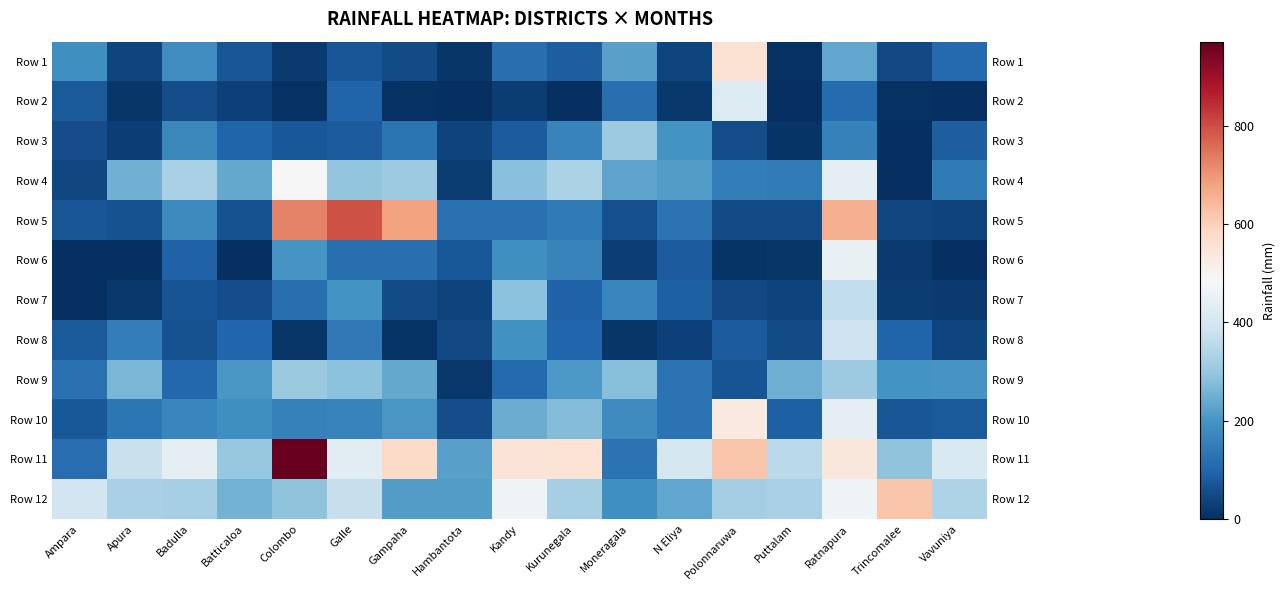

What is the lowest value of the Row 7 series?

2.1